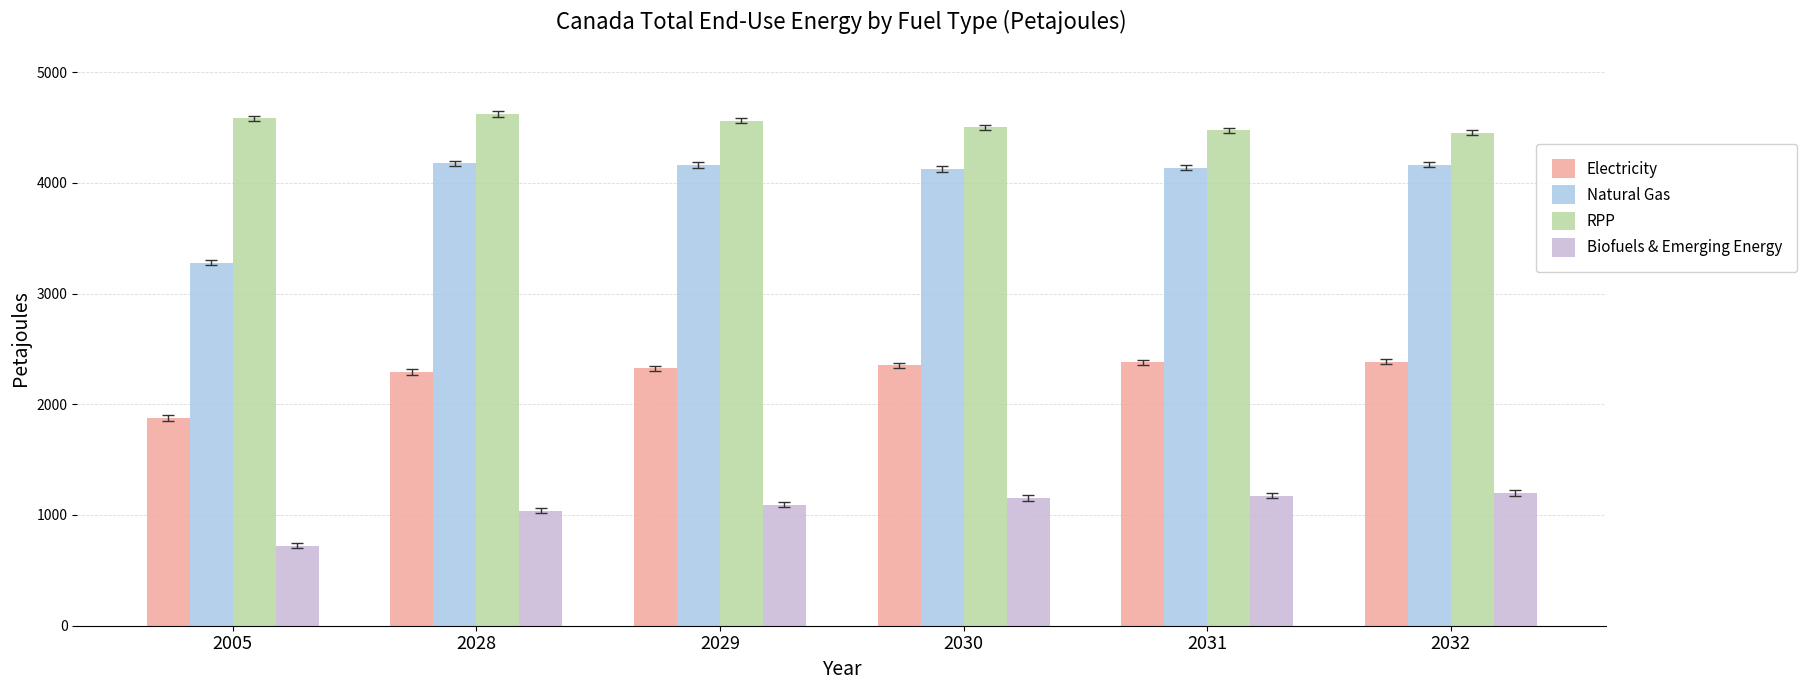

What is the maximum value shown in the chart?

4619.8